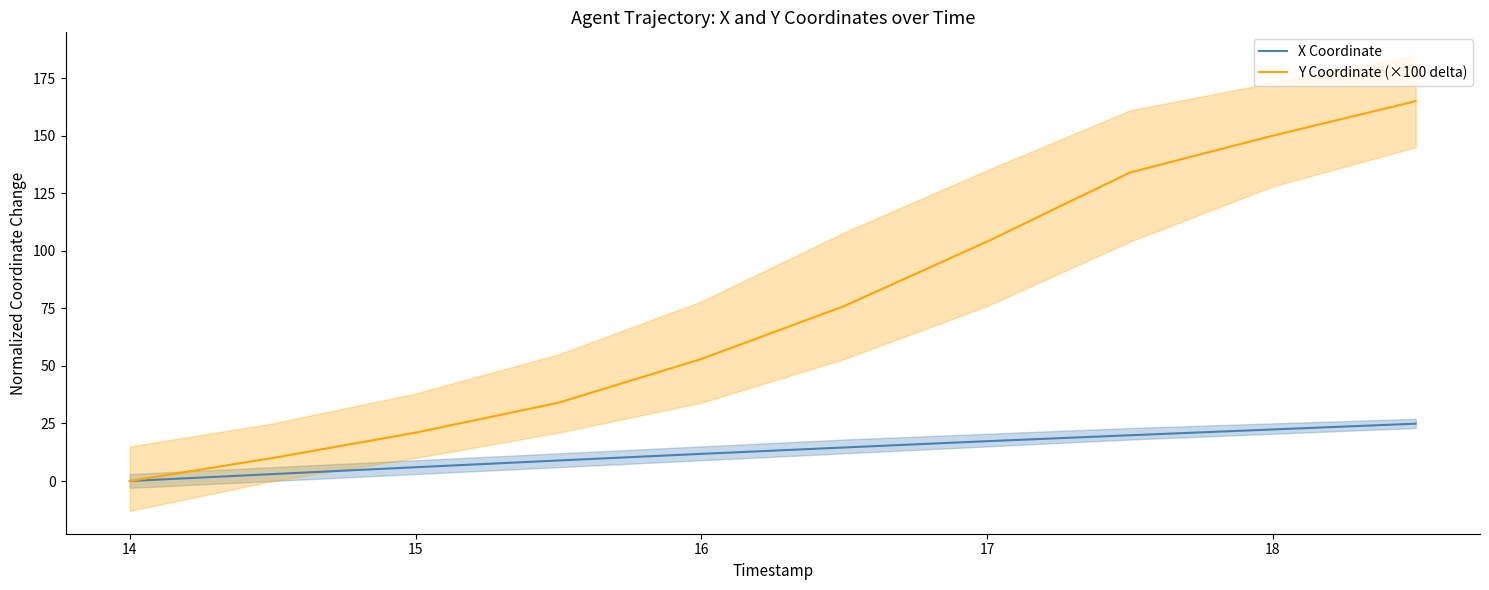

List the series in order of their peak value, highest first.

Y Coordinate (×100 delta), X Coordinate